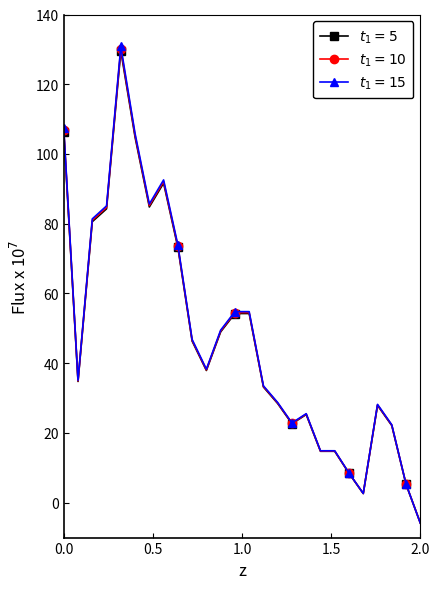

What is the greatest value displayed?

130.9